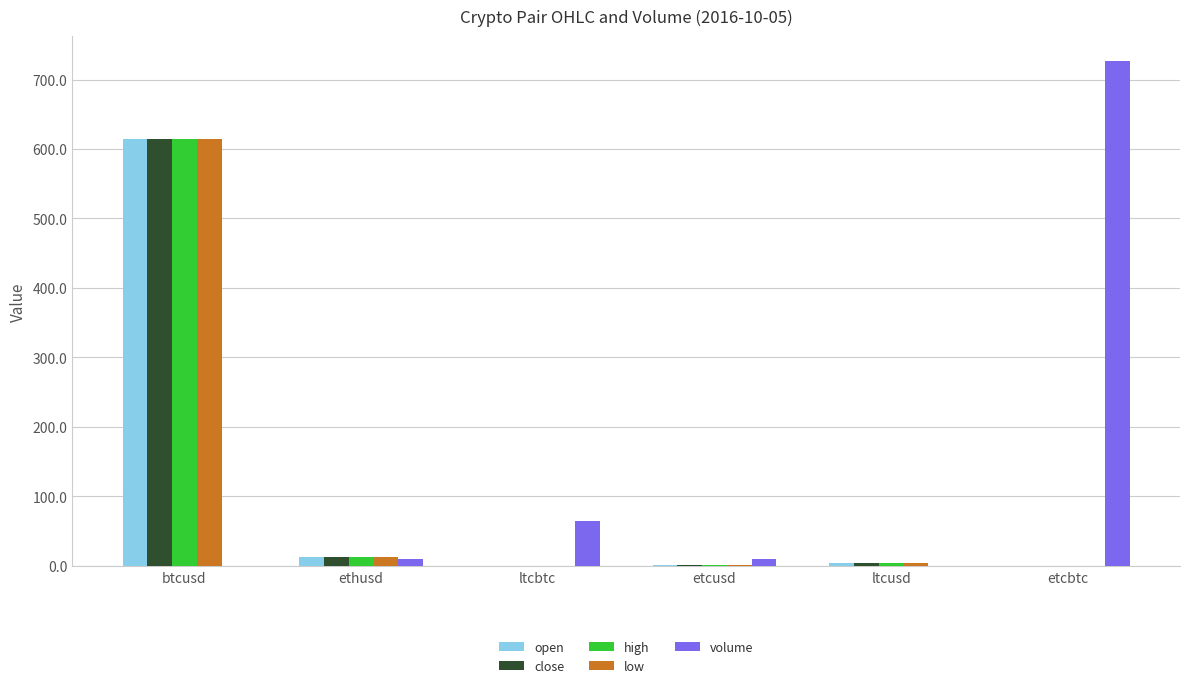

At which label is high closest to 307?

ethusd